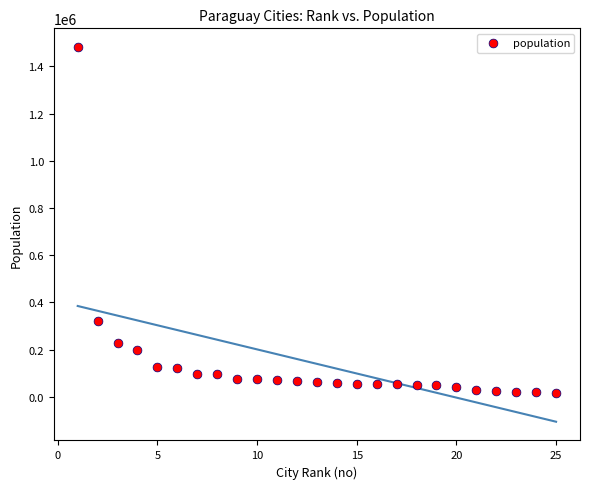

What Y value in the scatter plot is closest to 749396?

320782